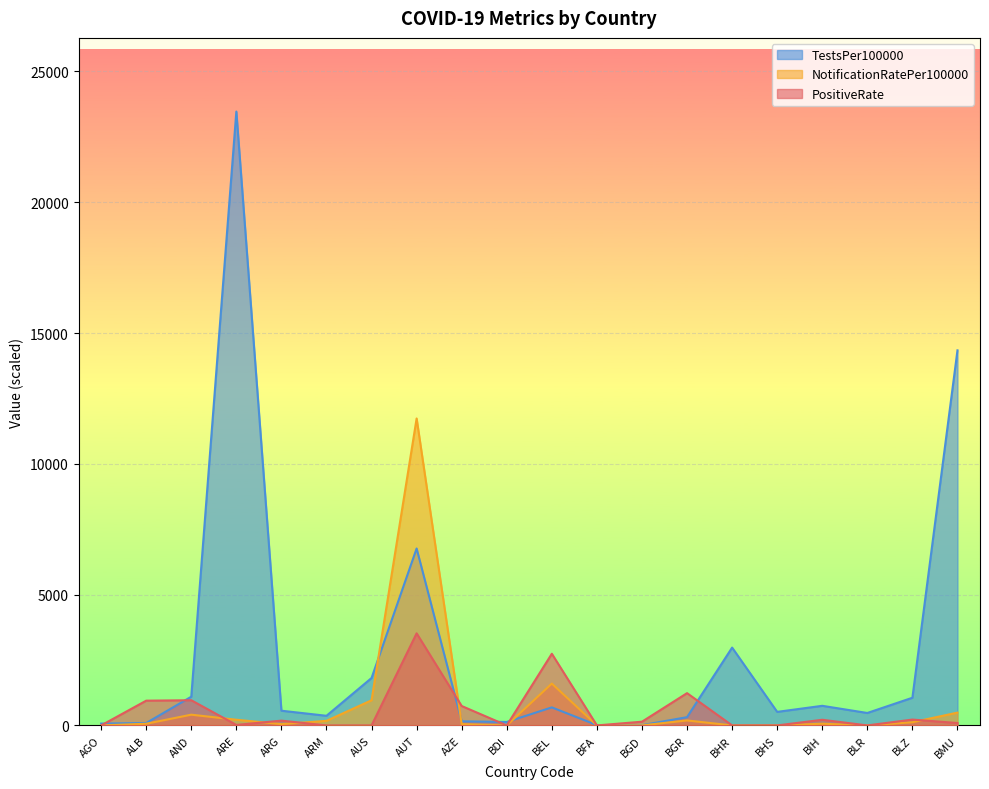

What is the difference between the PositiveRate values at BLZ and AUS?

223.1